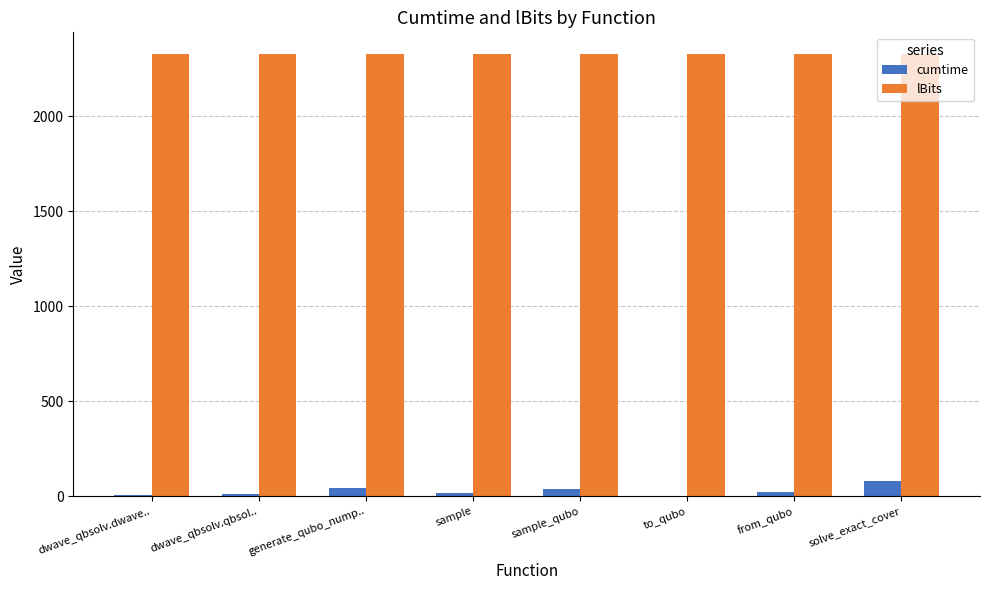

What is the spread (max minus min) of values at generate_qubo_nump..?

2282.9